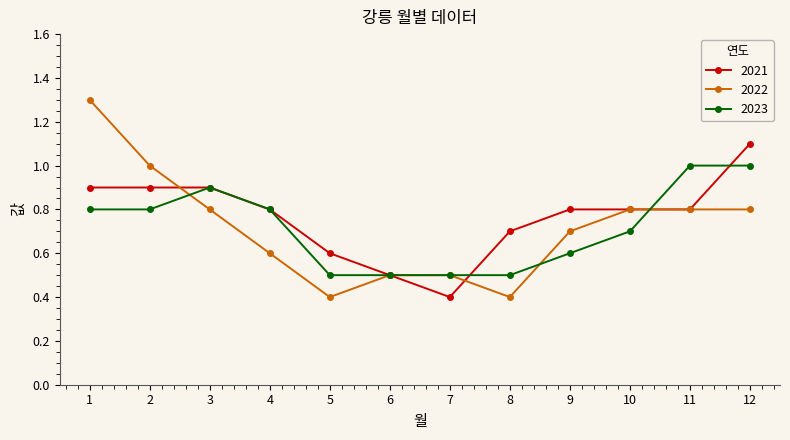

Where do 2023 and 2022 first cross each other?

2 and 3